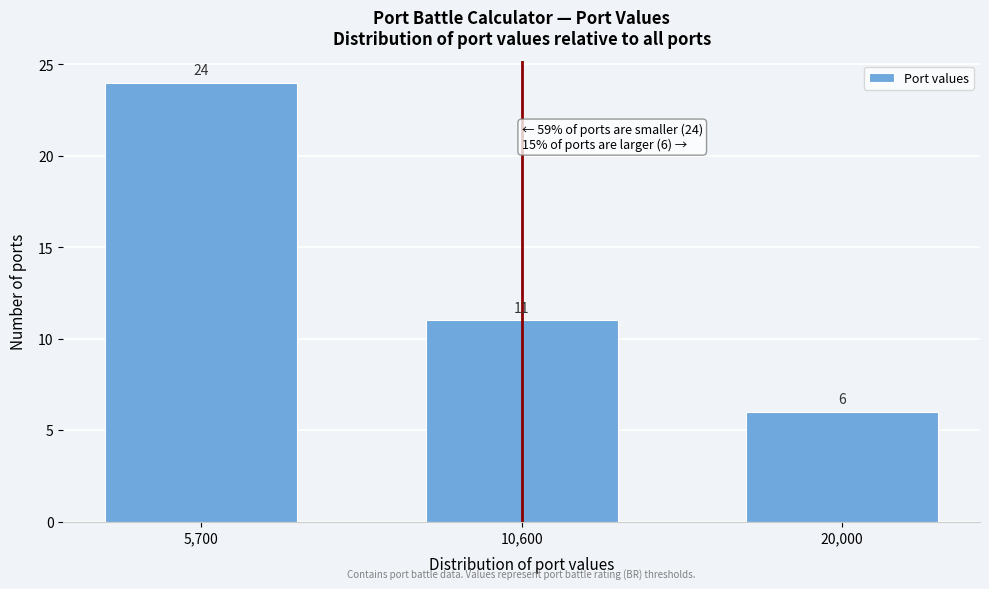

Reading left to right, transcribe all the data shown in this chart.

5,700=24	10,600=11	20,000=6